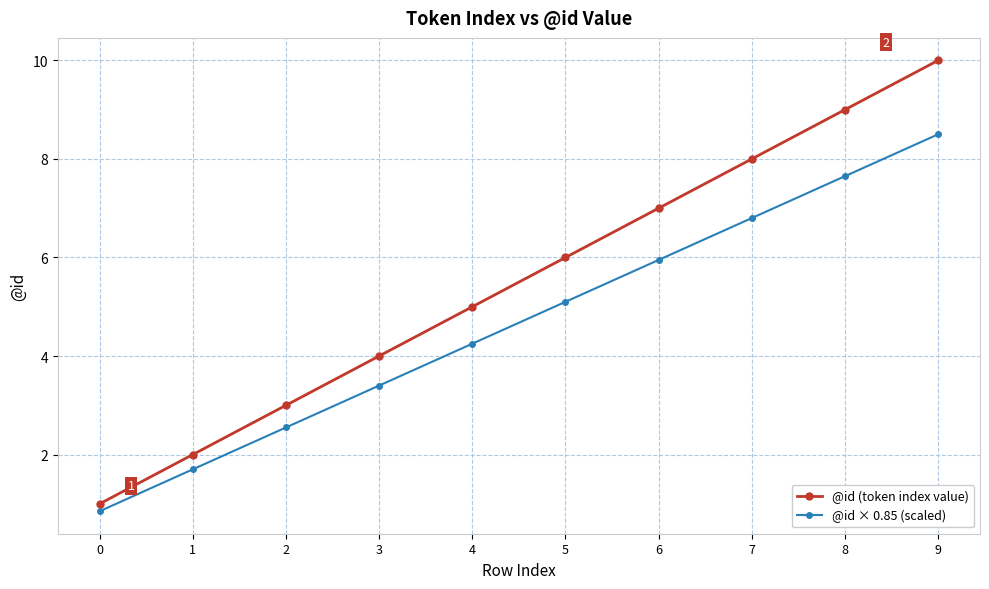

What are all the series names shown in the legend?

@id (token index value), @id × 0.85 (scaled)